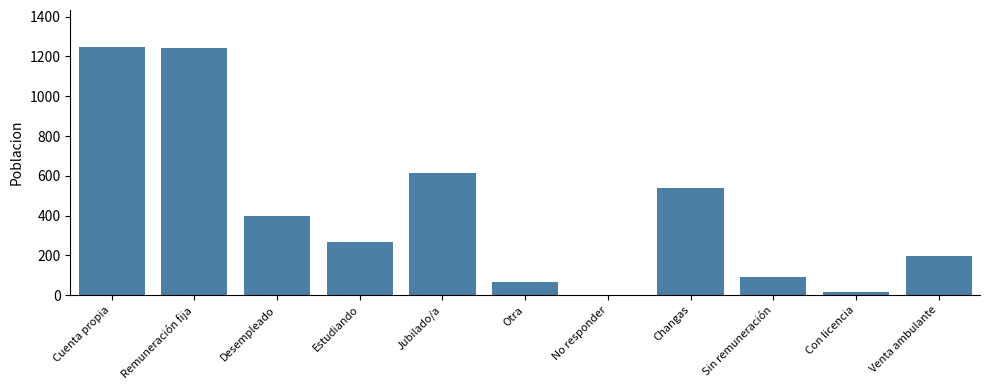

What is the sum of all values?

4679.0